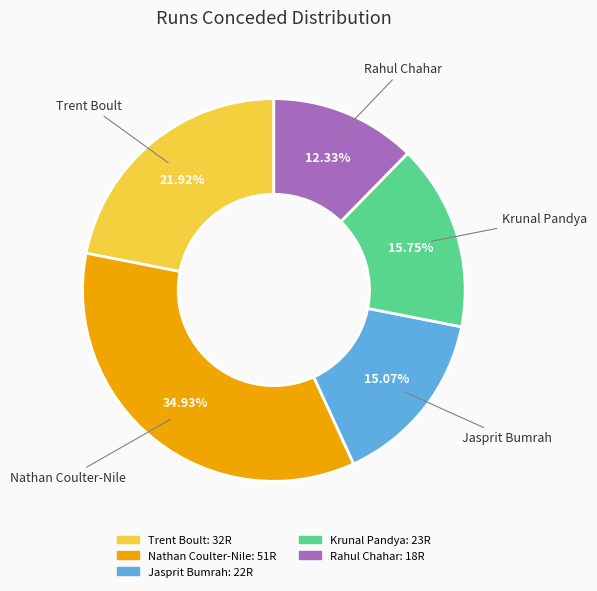

How many segments does this pie chart have?

5